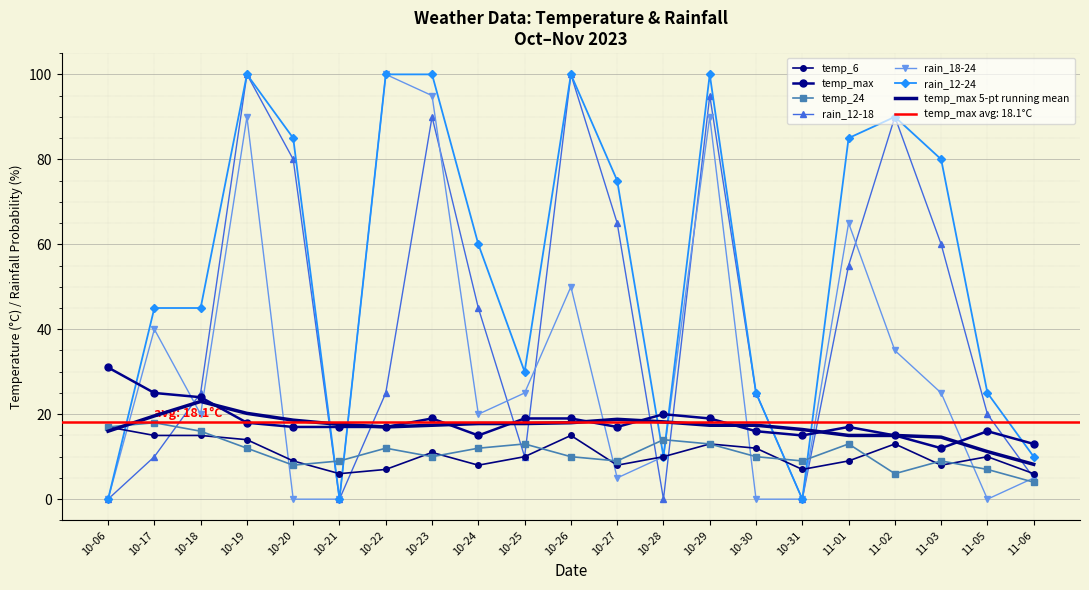

True or false: temp_24 and temp_max intersect in this chart.

False